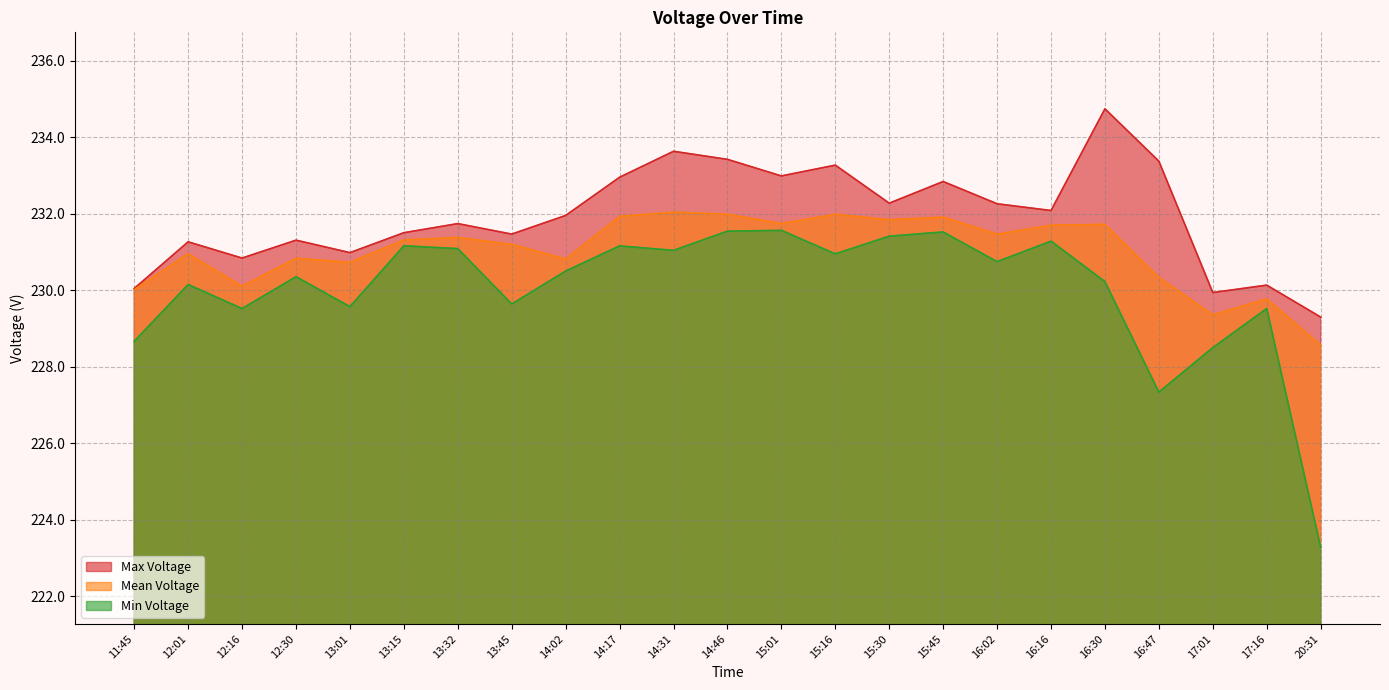

What is the difference between the maximum and minimum values in the Max Voltage series?

5.4